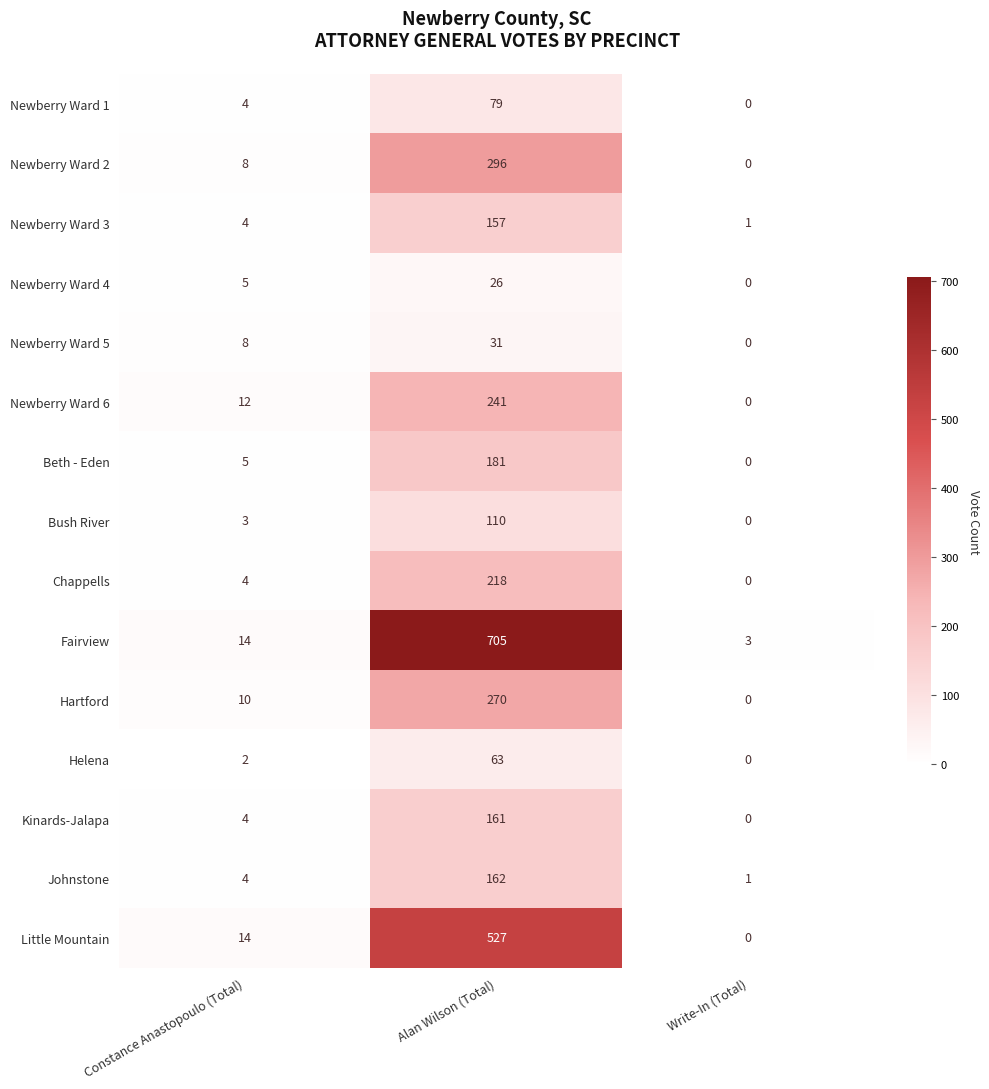

True or false: Newberry Ward 2 has a value of 8 at Constance Anastopoulo (Total).

True